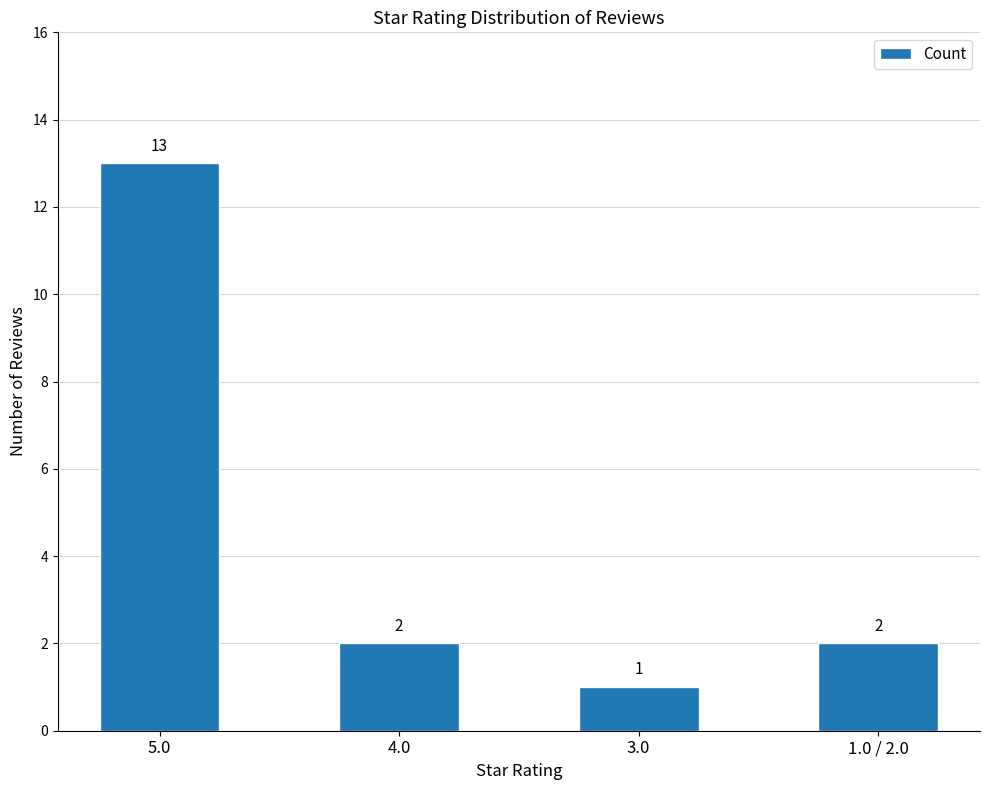

At which label does the data first exceed 2?

5.0